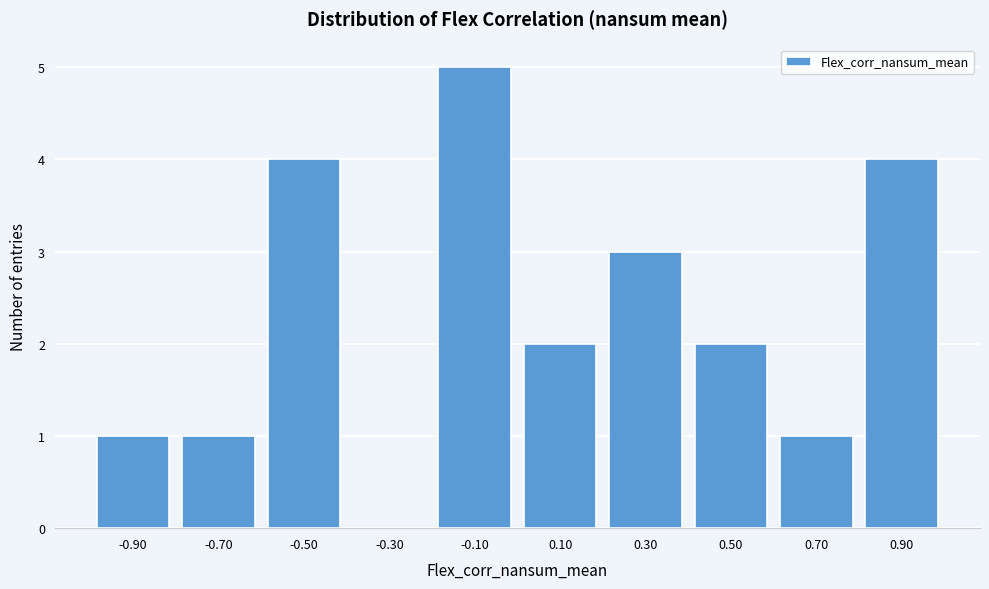

Reading left to right, extract all data points from this chart.

-0.90=1	-0.70=1	-0.50=4	-0.30=0	-0.10=5	0.10=2	0.30=3	0.50=2	0.70=1	0.90=4